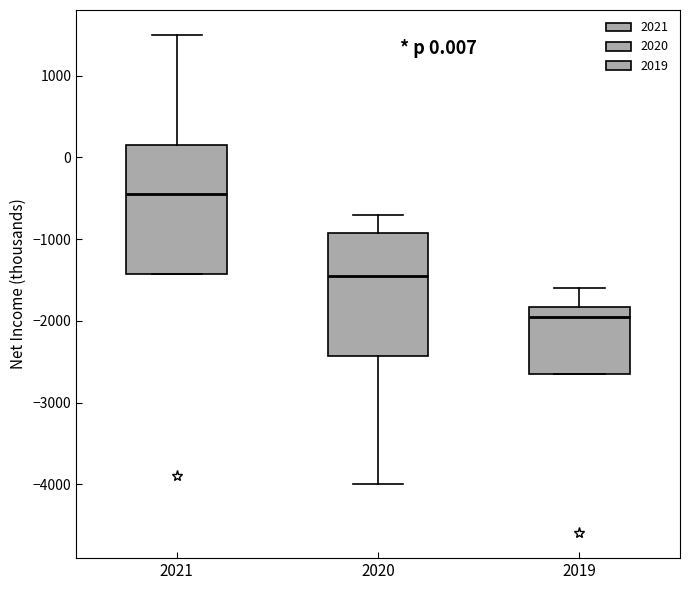

Which box's median line is the lowest?

2019